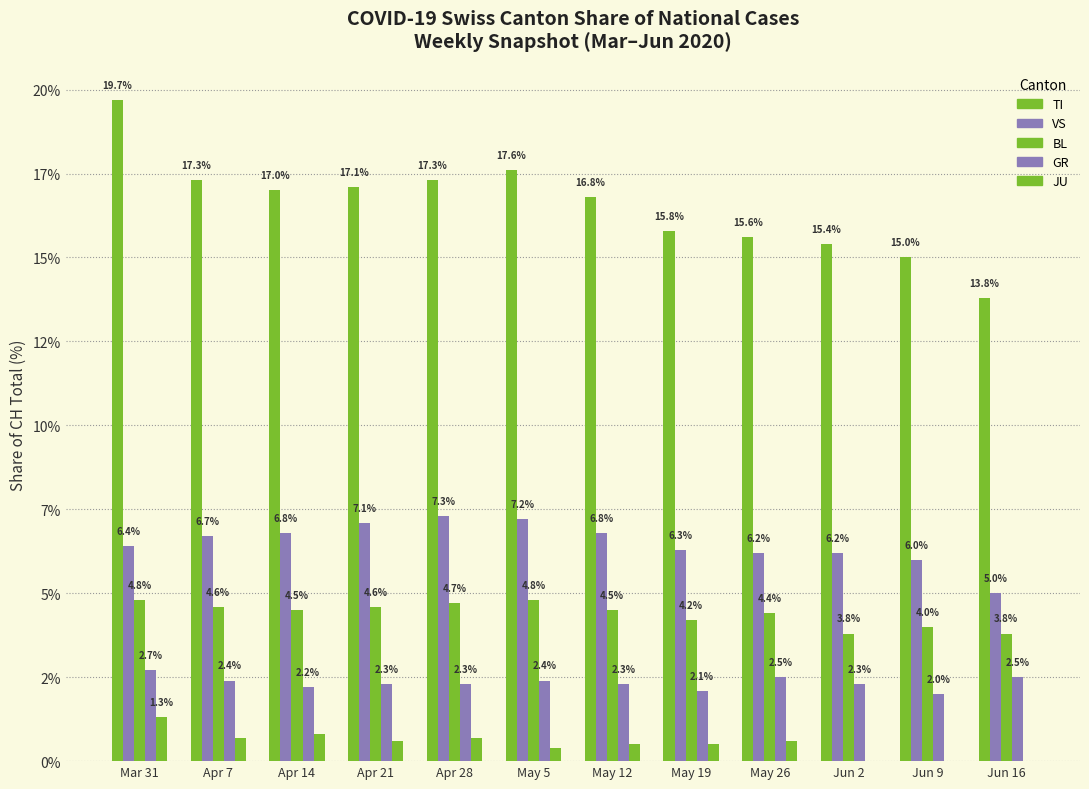

What position from the right is Mar 31?

12